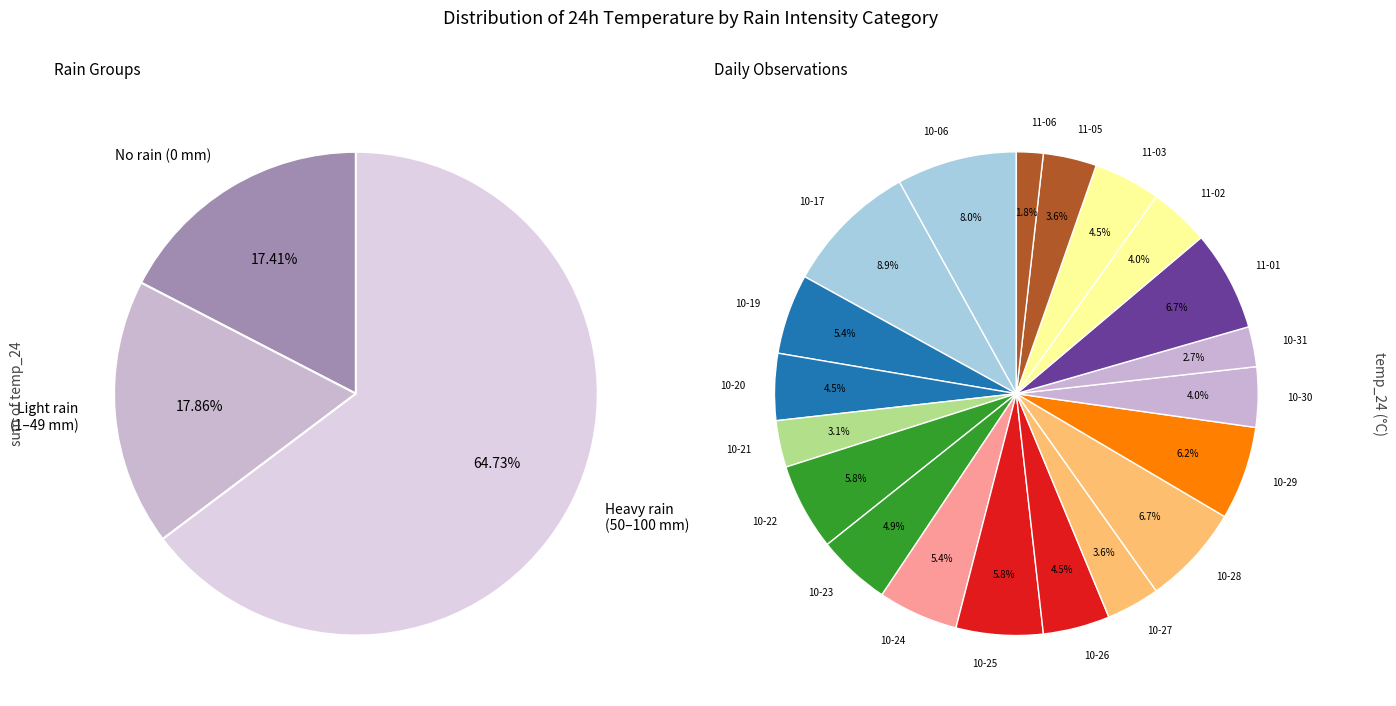

Is 0 the majority of the pie?

No